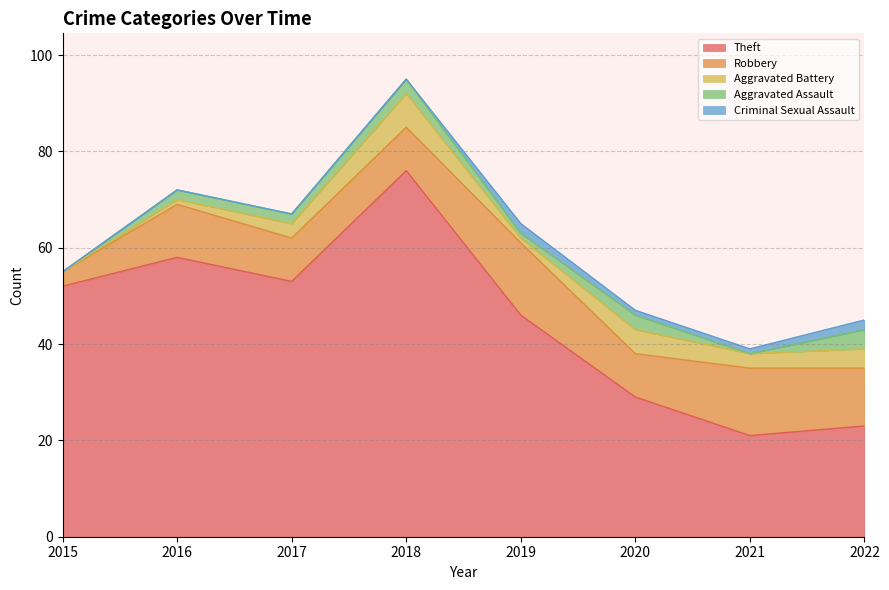

What is the approximate value of Criminal Sexual Assault at 2020?

1